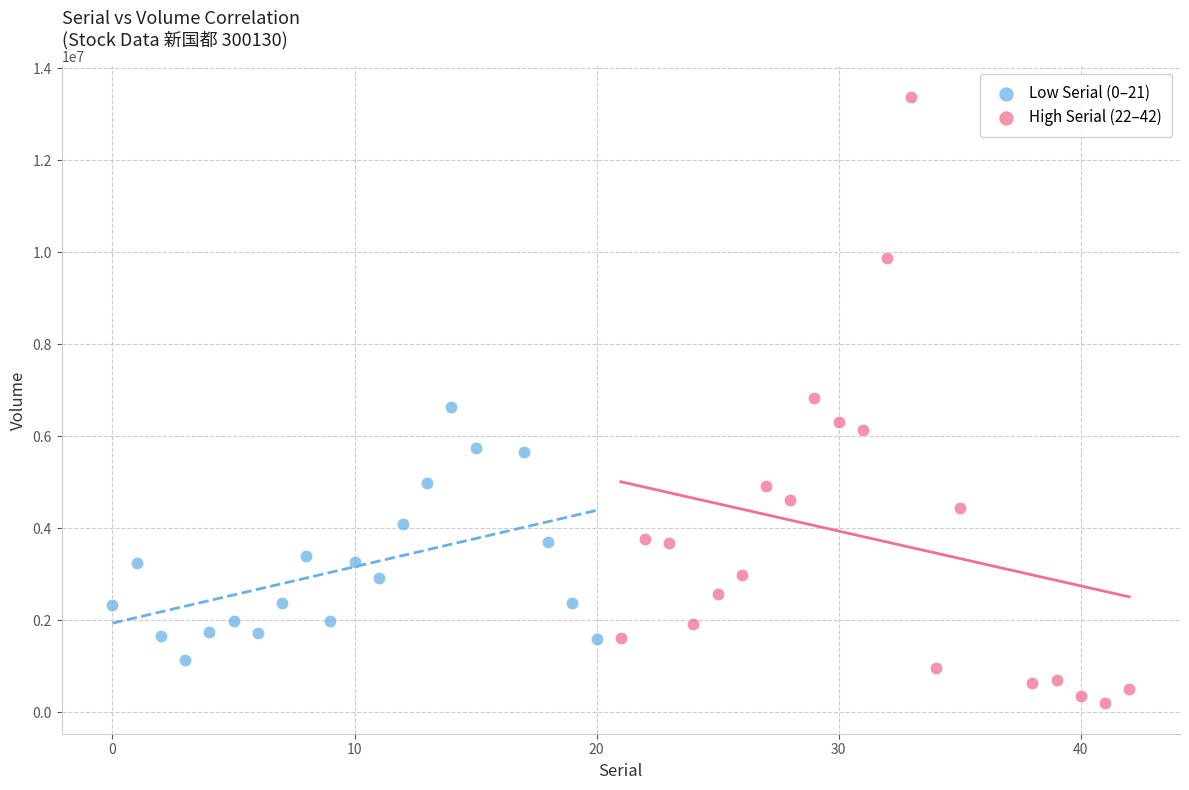

Which series has the largest Y range (max minus min)?

High Serial (22–42)